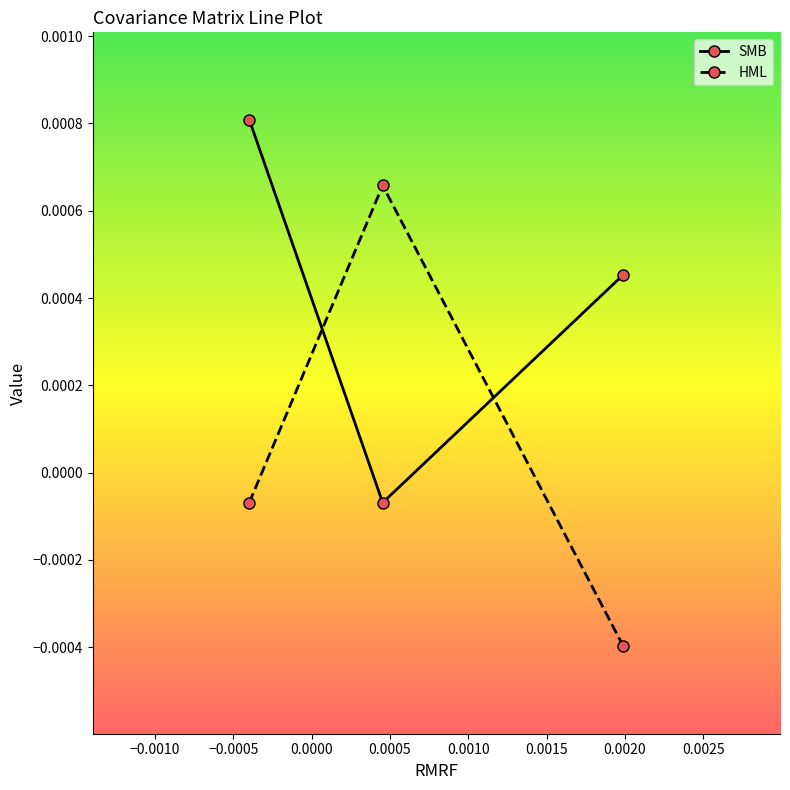

The value of HML at SMB is 0.0. True or false?

True